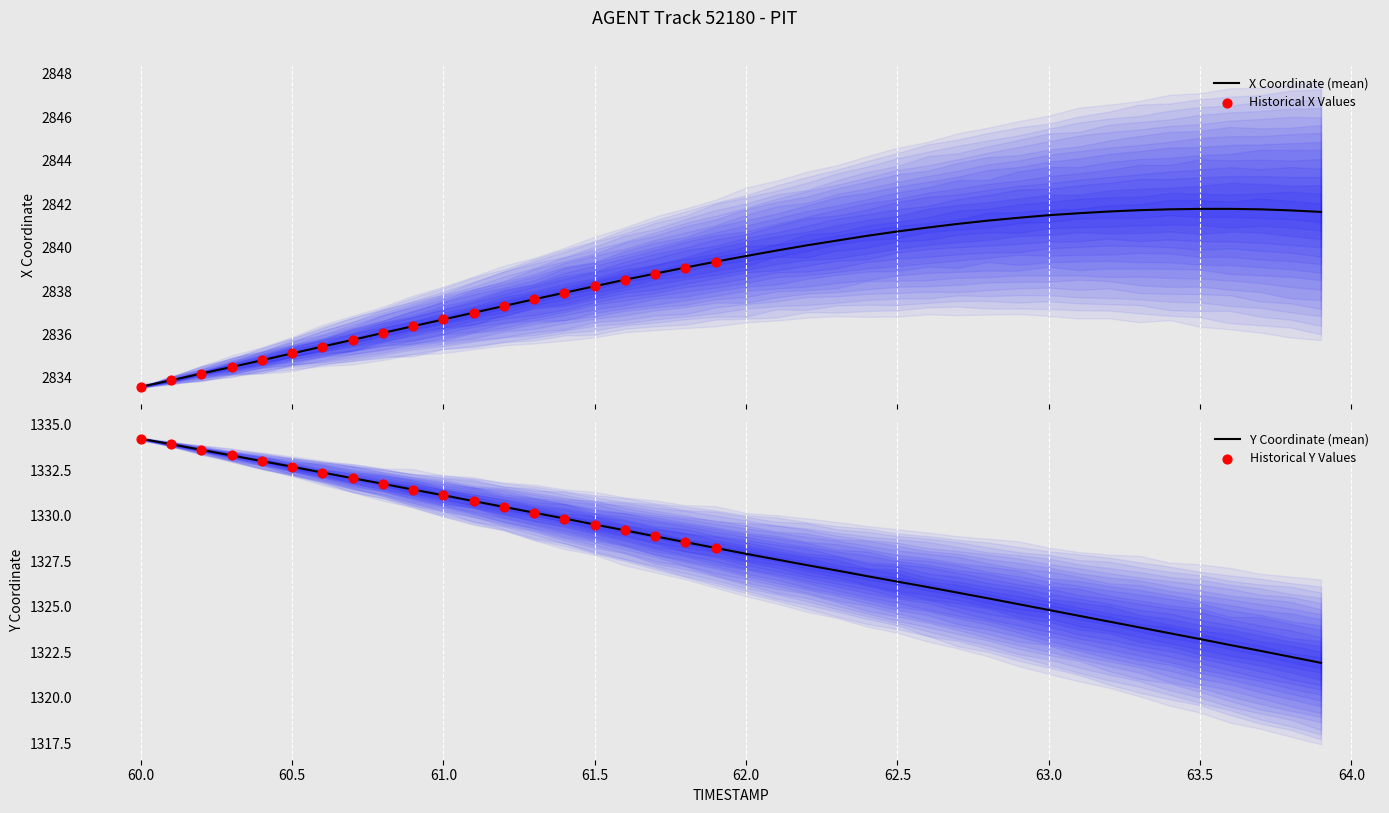

At how many categories does at least one series exceed 2623?

40